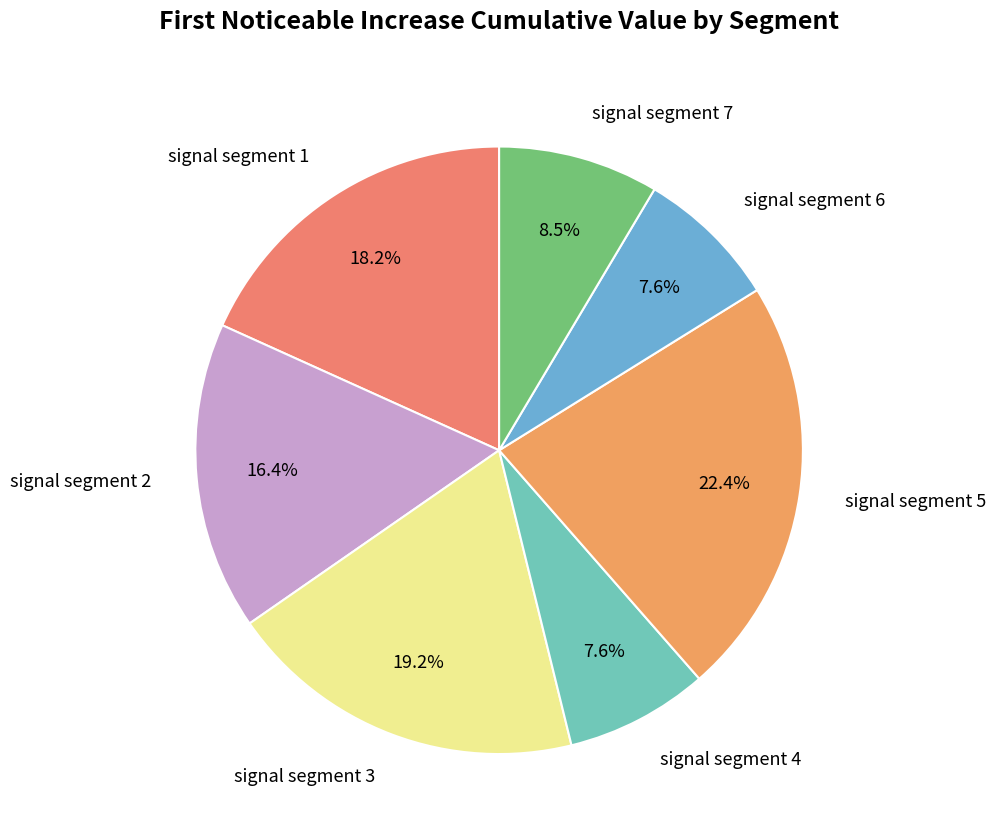

Is the sum of signal segment 1 and signal segment 2 greater than half?

No